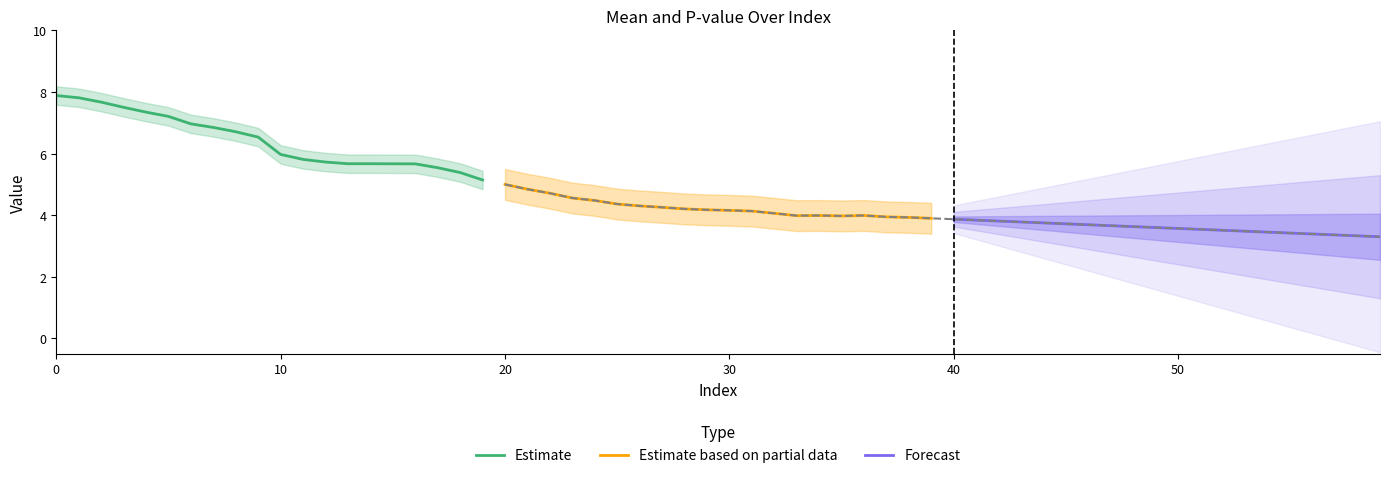

True or false: Estimate based on partial data and Estimate intersect in this chart.

False